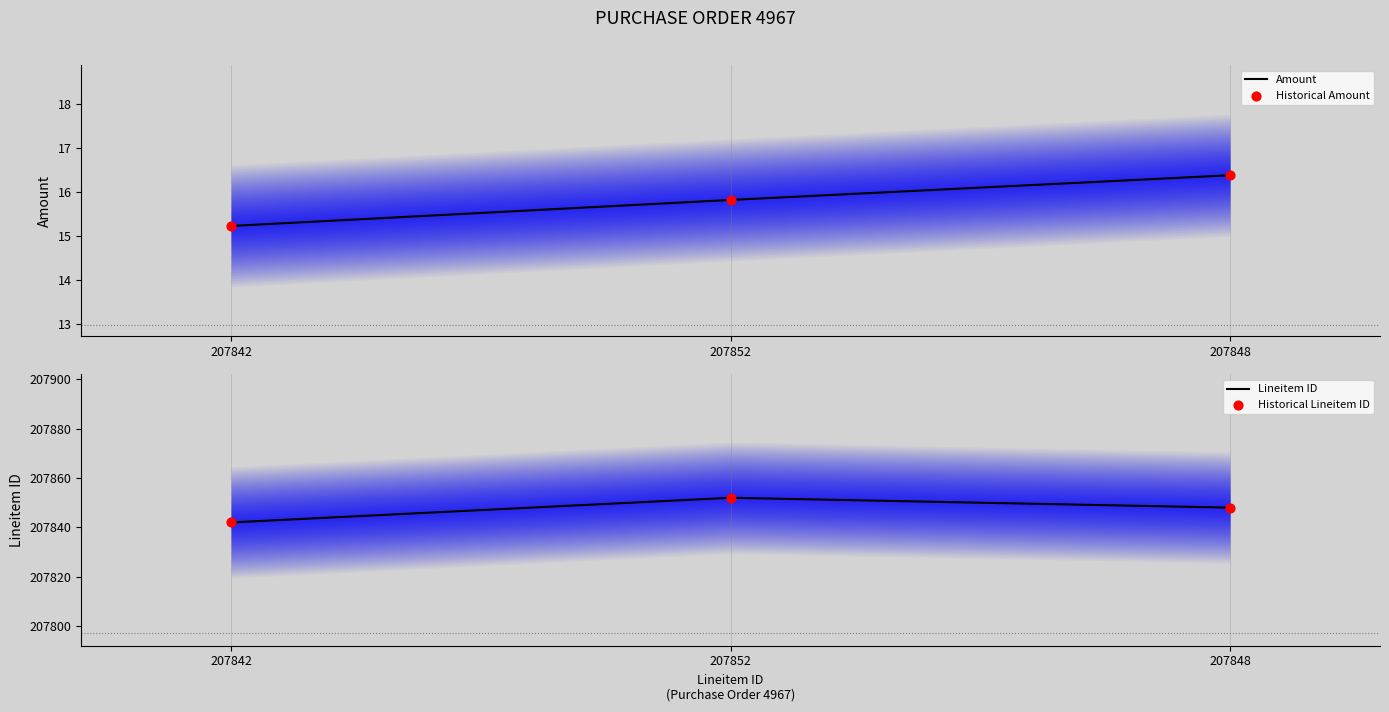

Which series has the largest total across all categories?

Lineitem ID